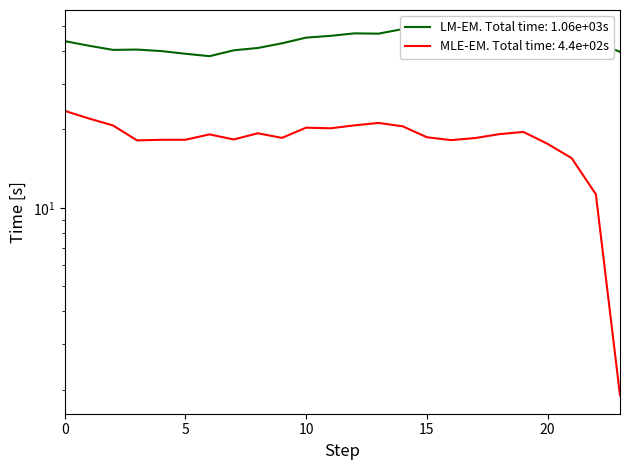

What is the difference between the maximum and second lowest values in the ATT10 series?

12.3